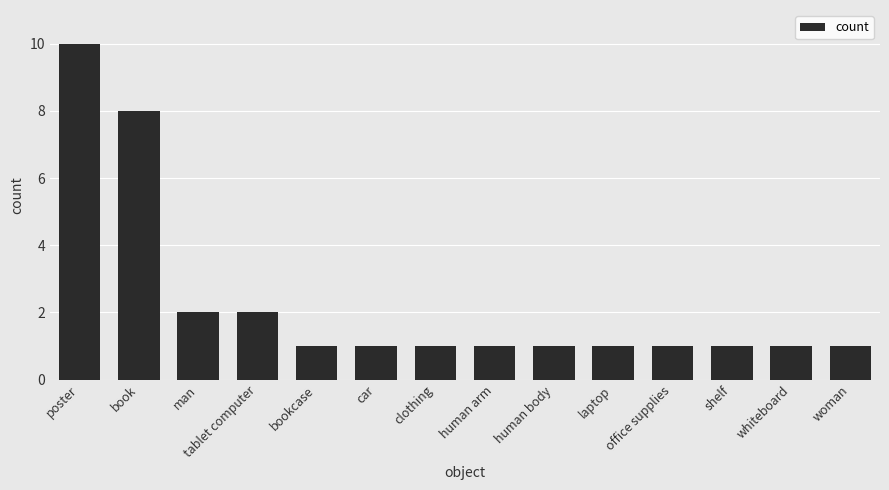

Read the value at poster.

10